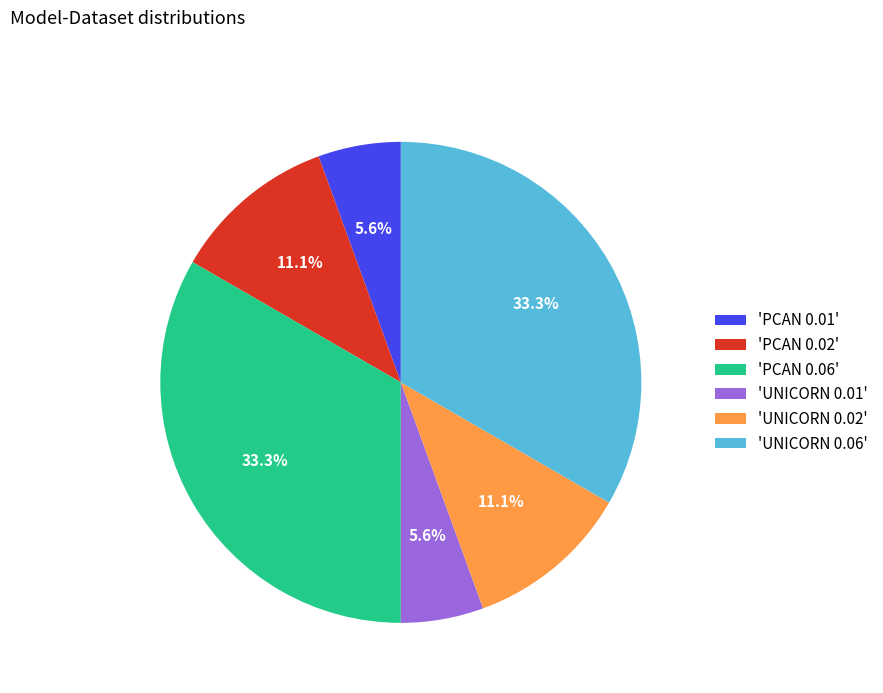

How much of the chart is everything except 'PCAN 0.06'?

66.7%